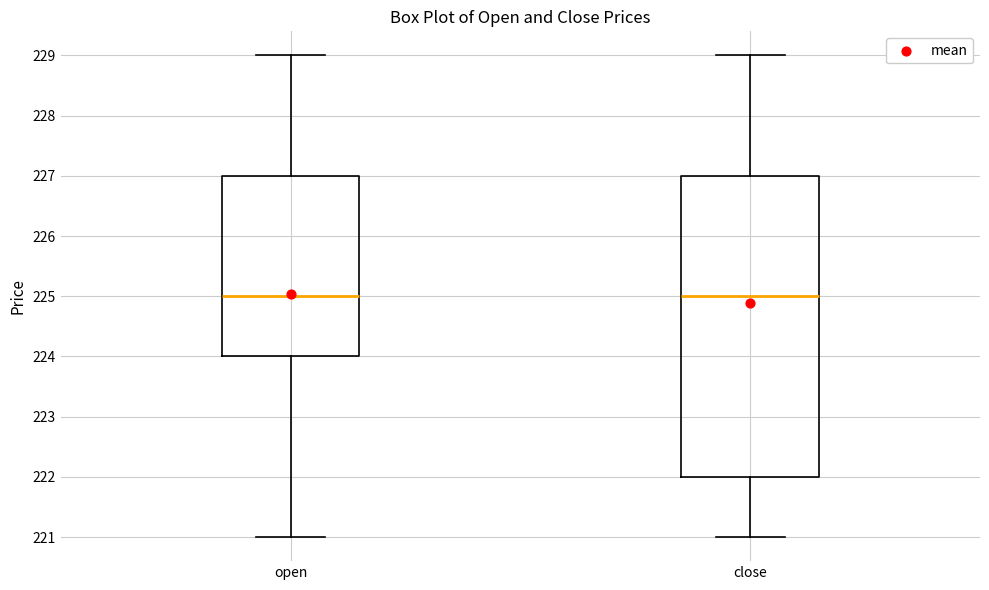

Comparing the boxes themselves (not the whiskers), which one is the tallest?

close